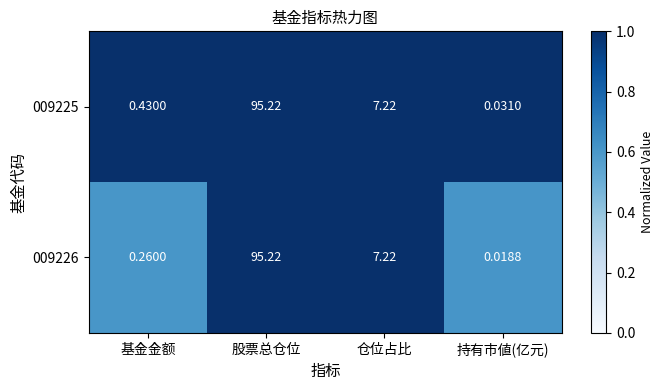

At which label does 009226 first exceed 7?

股票总仓位